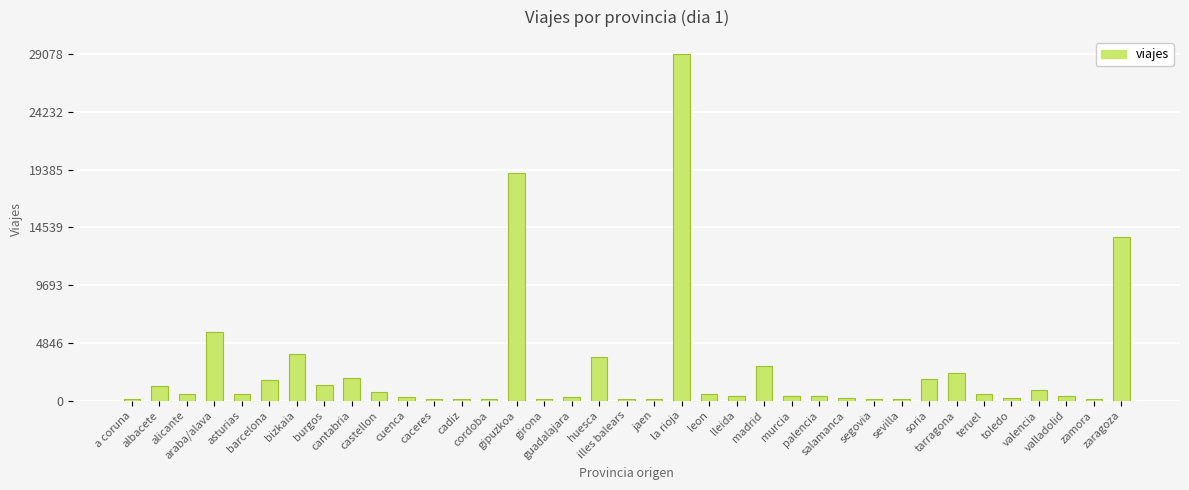

At which label is the value closest to 14594?

zaragoza